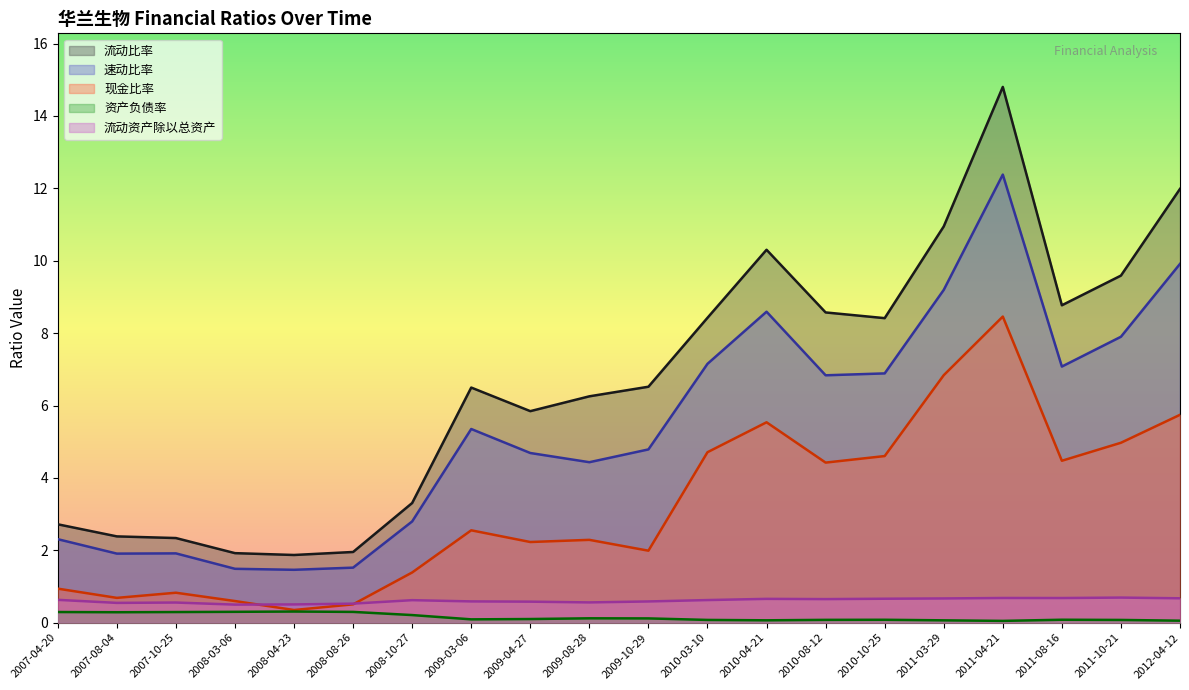

What is the difference between the maximum and second lowest values in the 流动比率 series?

12.9